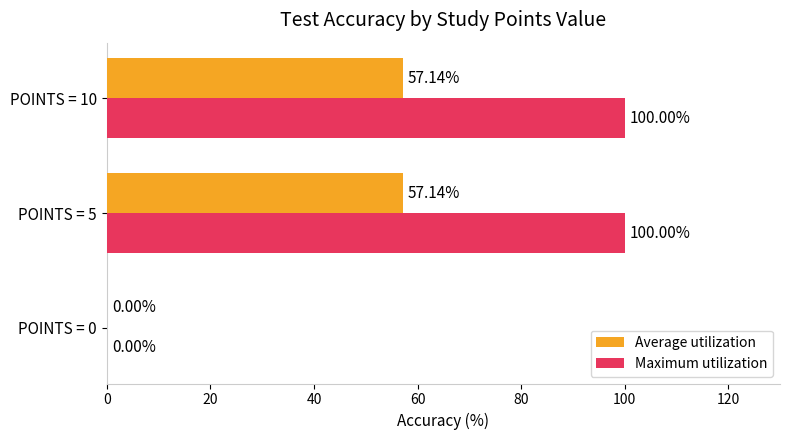

Which series has the largest total across all categories?

Maximum utilization